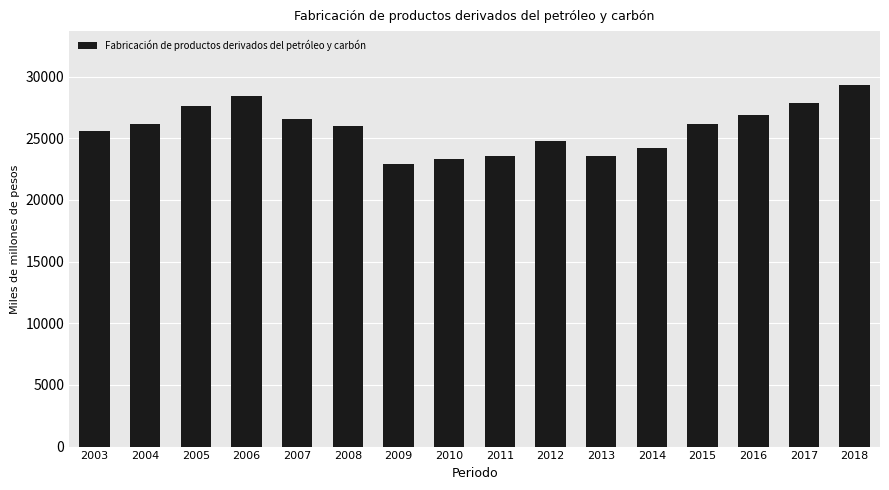

Approximately how many times larger is the value at 2015 compared to 2018?

0.9